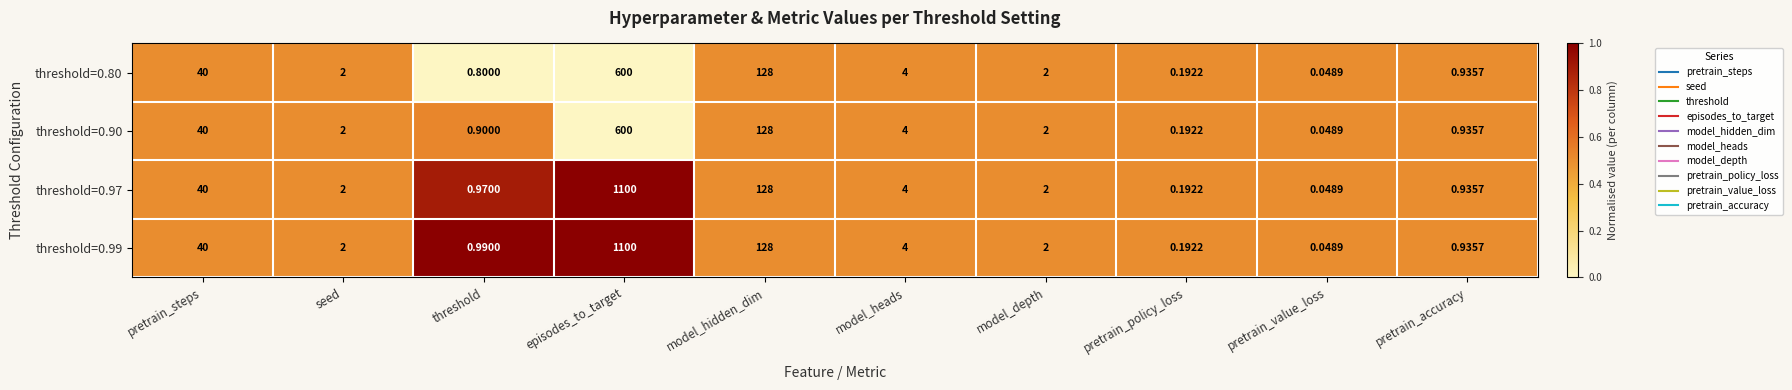

At which label does threshold=0.97 first exceed 2?

pretrain_steps